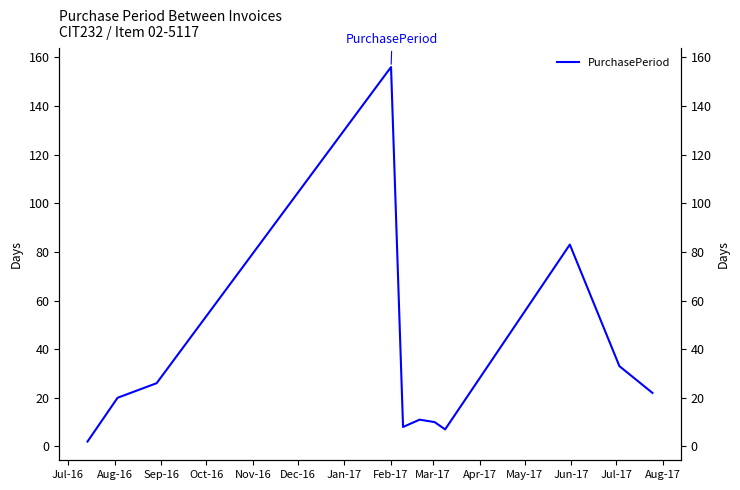

What position from the left is Feb-17?

8